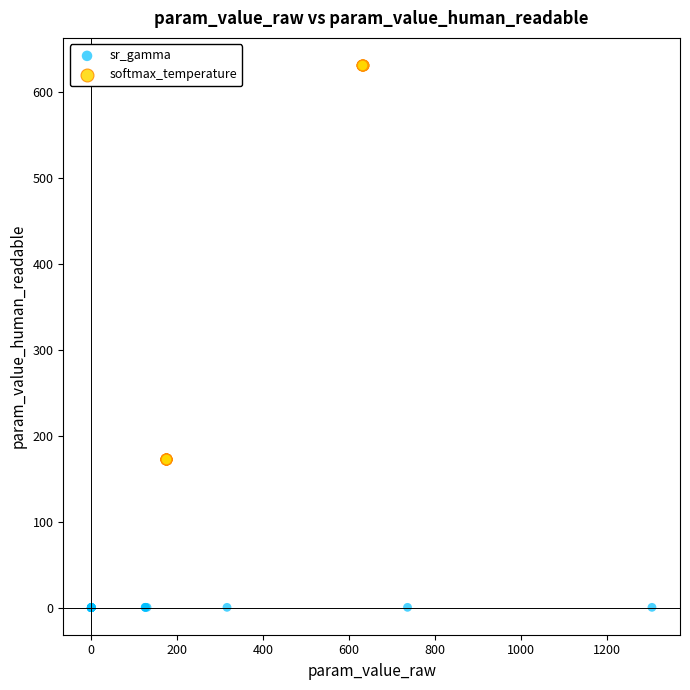

Which series contains the lowest Y value?

sr_gamma